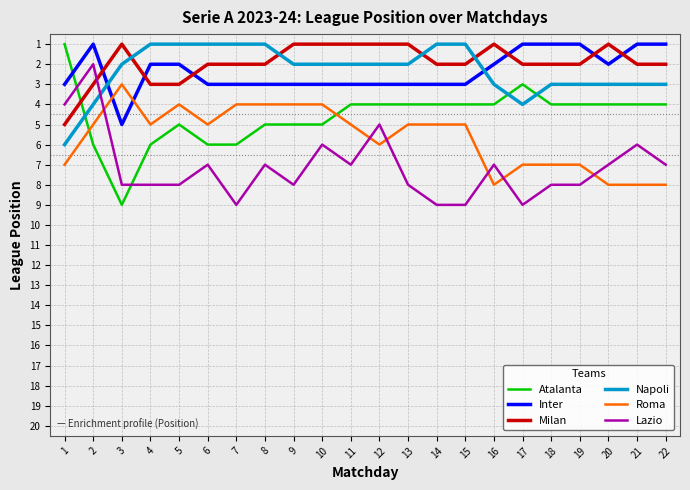

Reading left to right, list all the values displayed in this chart.

Atalanta: 1=1	2=6	3=9	4=6	5=5	6=6	7=6	8=5	9=5	10=5	11=4	12=4	13=4	14=4	15=4	16=4	17=3	18=4	19=4	20=4	21=4	22=4
Inter: 1=3	2=1	3=5	4=2	5=2	6=3	7=3	8=3	9=3	10=3	11=3	12=3	13=3	14=3	15=3	16=2	17=1	18=1	19=1	20=2	21=1	22=1
Milan: 1=5	2=3	3=1	4=3	5=3	6=2	7=2	8=2	9=1	10=1	11=1	12=1	13=1	14=2	15=2	16=1	17=2	18=2	19=2	20=1	21=2	22=2
Napoli: 1=6	2=4	3=2	4=1	5=1	6=1	7=1	8=1	9=2	10=2	11=2	12=2	13=2	14=1	15=1	16=3	17=4	18=3	19=3	20=3	21=3	22=3
Roma: 1=7	2=5	3=3	4=5	5=4	6=5	7=4	8=4	9=4	10=4	11=5	12=6	13=5	14=5	15=5	16=8	17=7	18=7	19=7	20=8	21=8	22=8
Lazio: 1=4	2=2	3=8	4=8	5=8	6=7	7=9	8=7	9=8	10=6	11=7	12=5	13=8	14=9	15=9	16=7	17=9	18=8	19=8	20=7	21=6	22=7